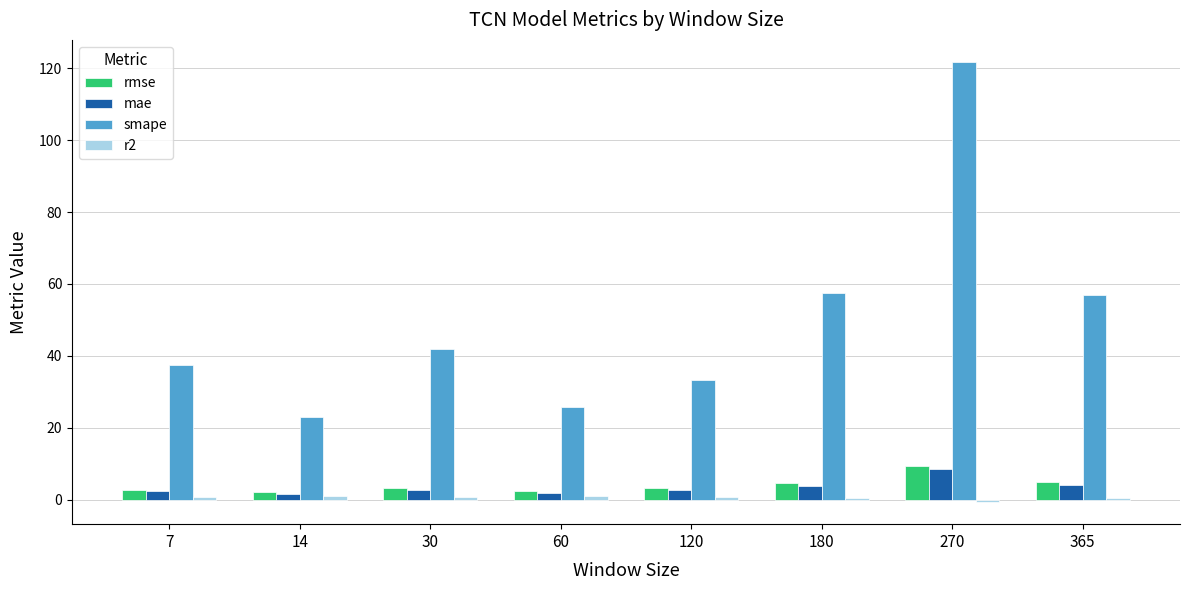

Which category has the lowest value in the smape series?

14